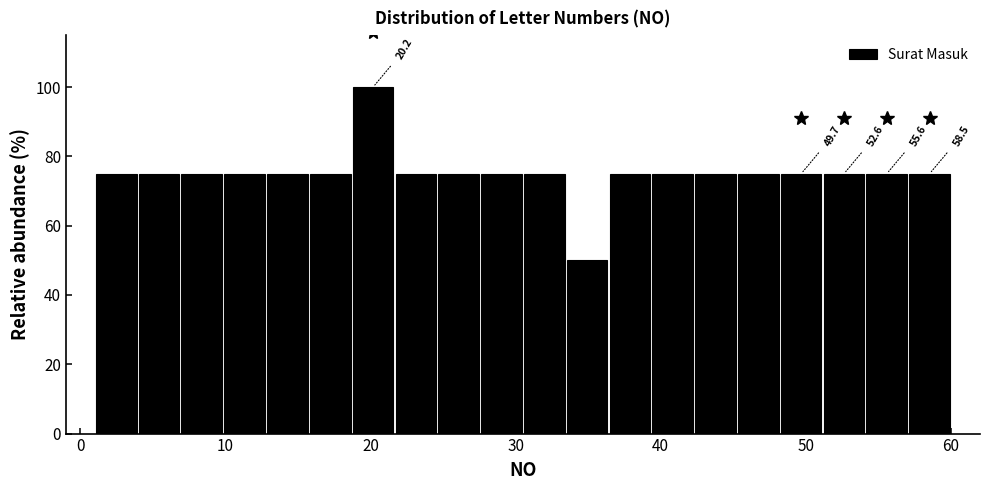

Read against the x-axis, roughly where is the centre of the tallest bar?

20